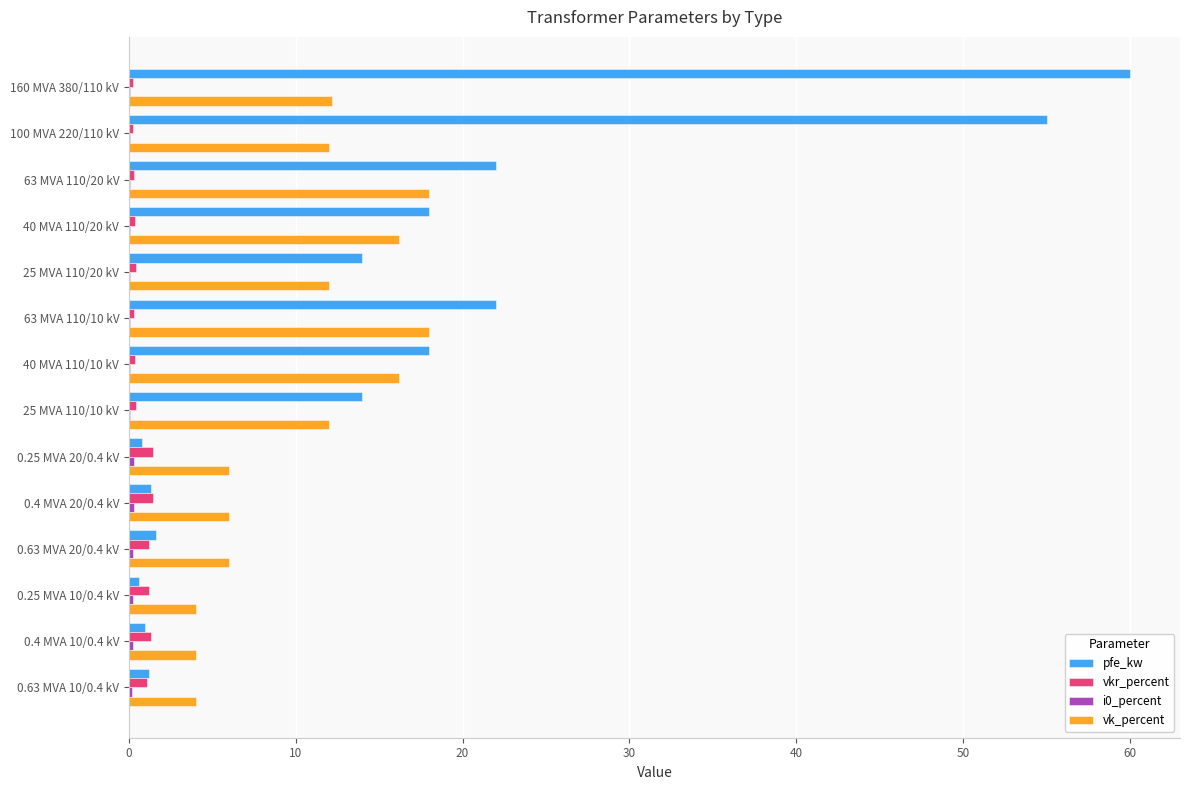

Which label corresponds to the largest value in the chart?

160 MVA 380/110 kV